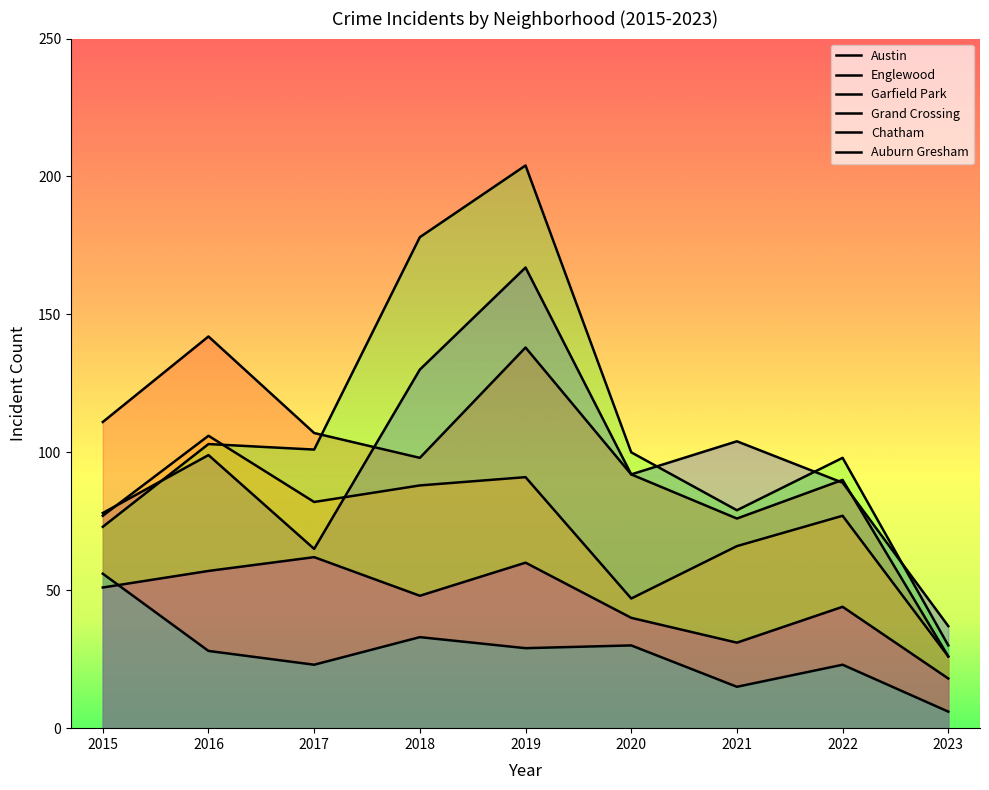

Does the chart display data point markers on the line(s)?

No